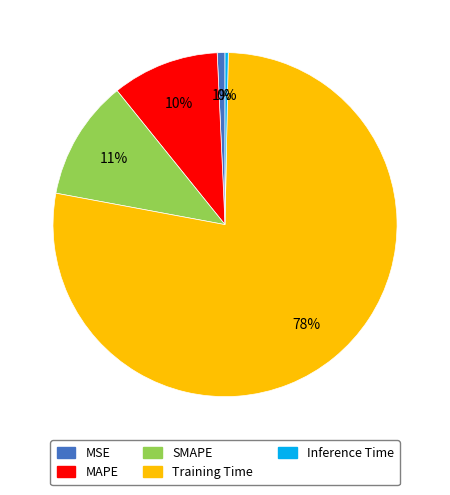

Is it true that MSE is 1% of the pie?

True